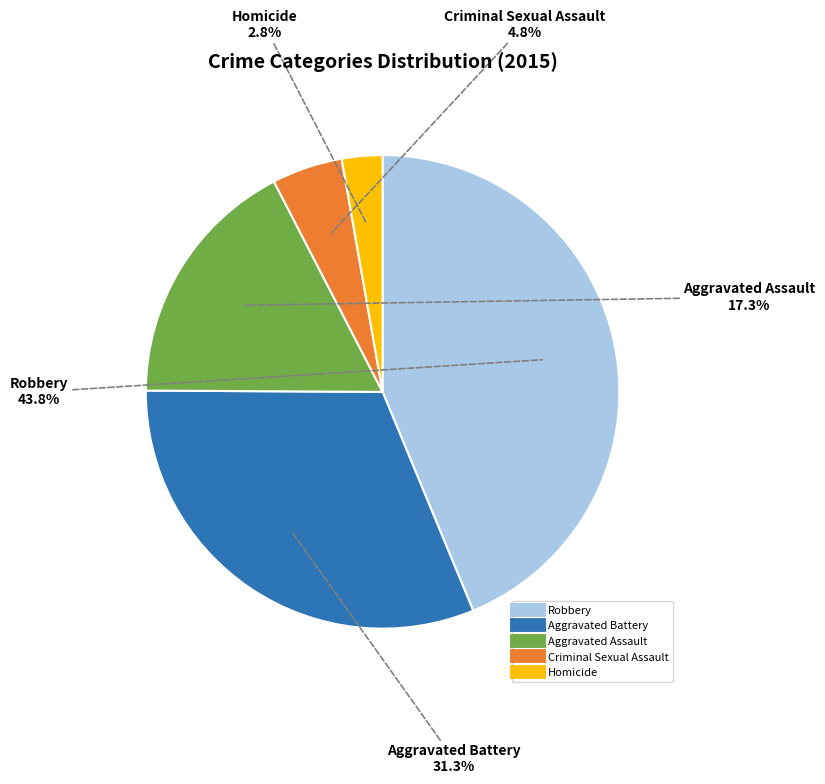

Is there any slice that represents more than half of the pie?

No